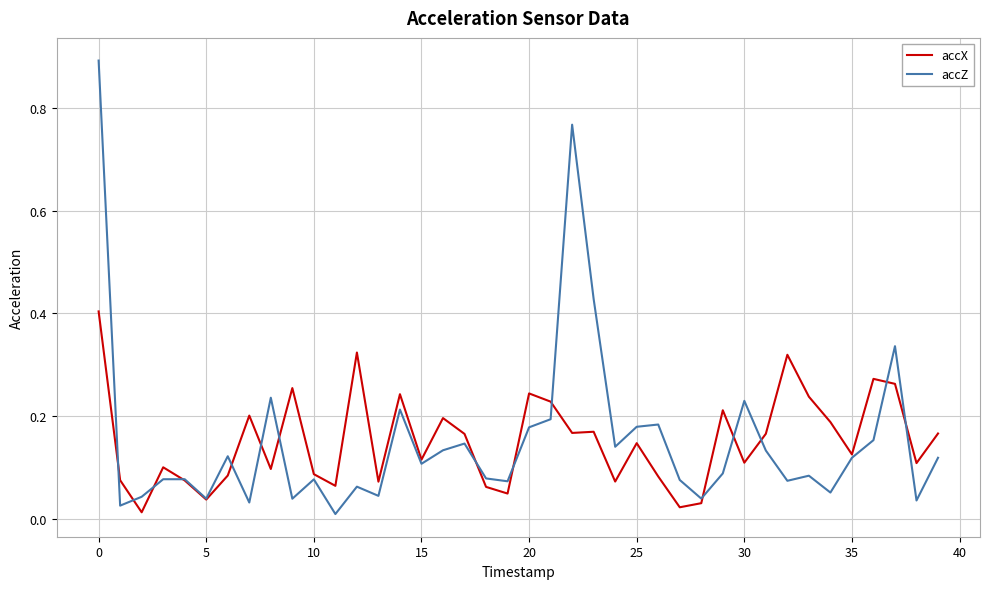

List the series in order of their peak value, highest first.

accZ, accX